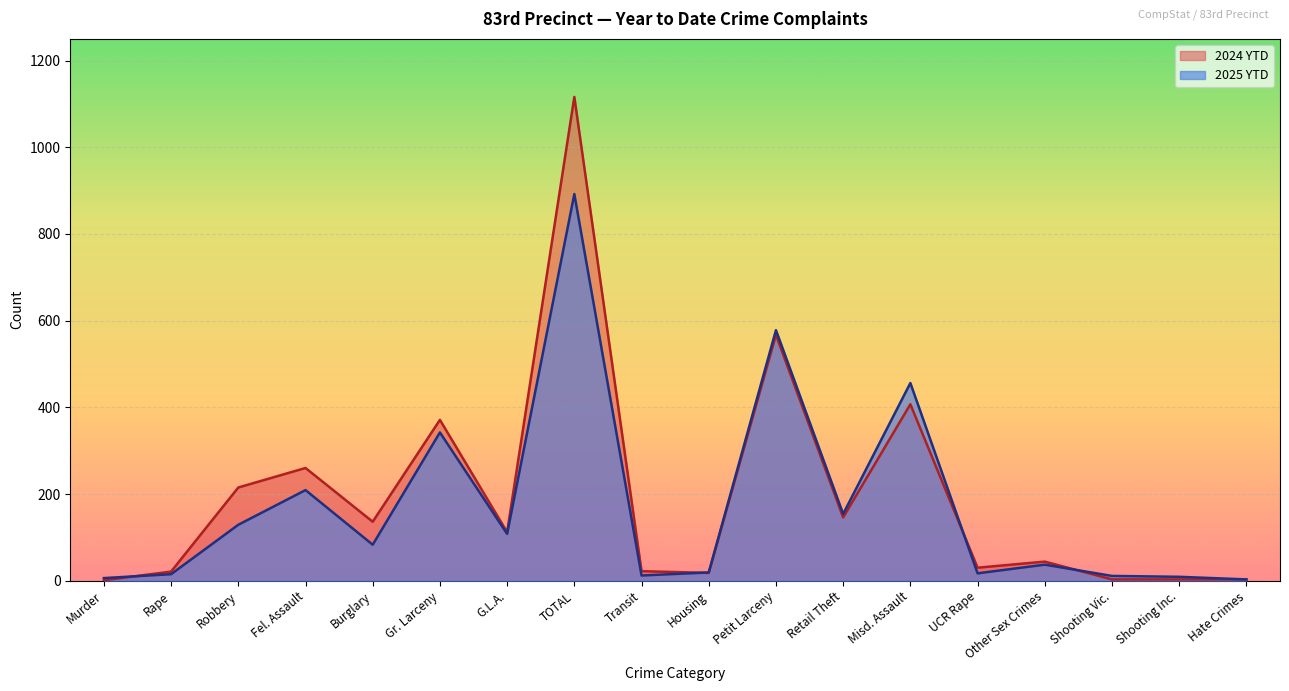

Reading left to right, list all the values displayed in this chart.

2025 YTD: 6	15	129	209	83	342	108	892	12	19	578	154	456	17	37	11	9	3
2024 YTD: 1	21	215	260	136	371	112	1116	22	18	567	146	407	30	44	3	3	3